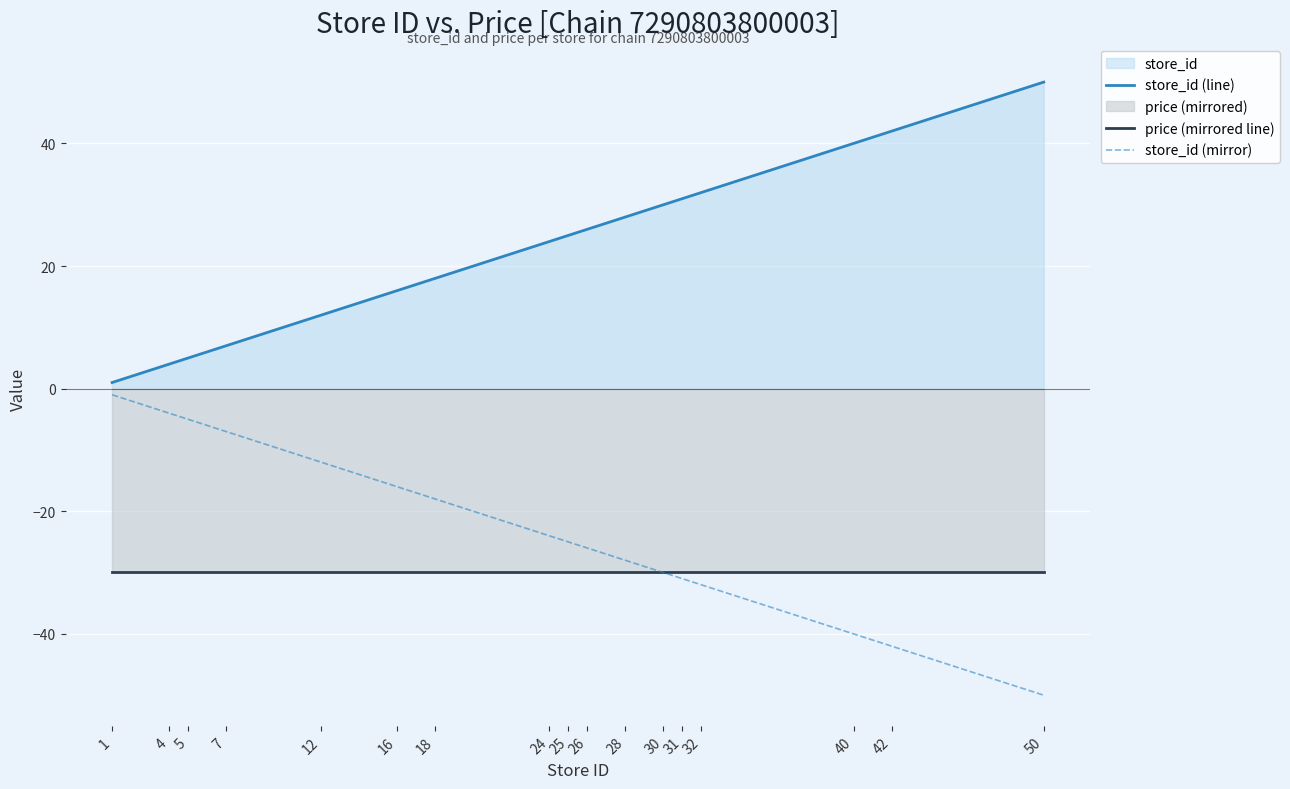

Which category has the highest value in the store_id (line) series?

50